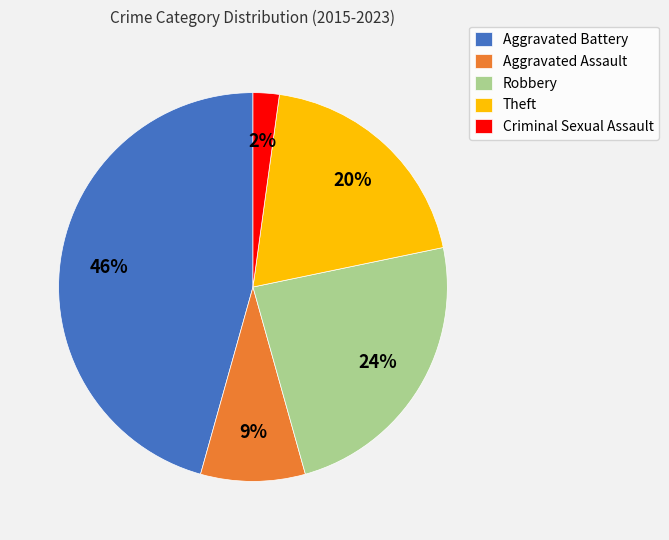

To the nearest percent, what portion does Robbery represent?

24%